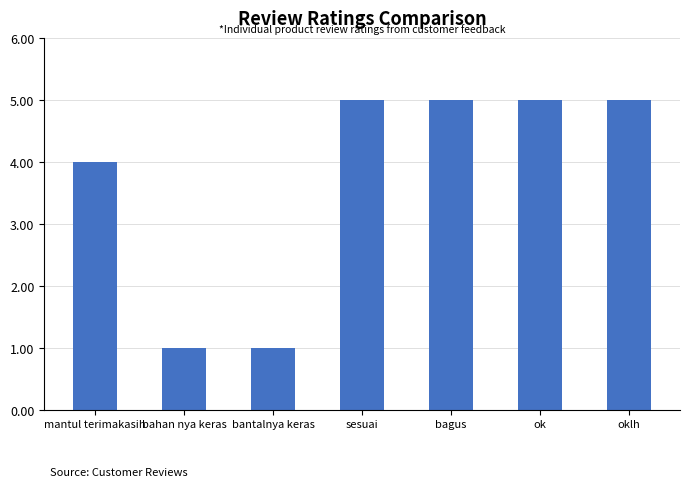

Reading left to right, transcribe all the data shown in this chart.

4	1	1	5	5	5	5